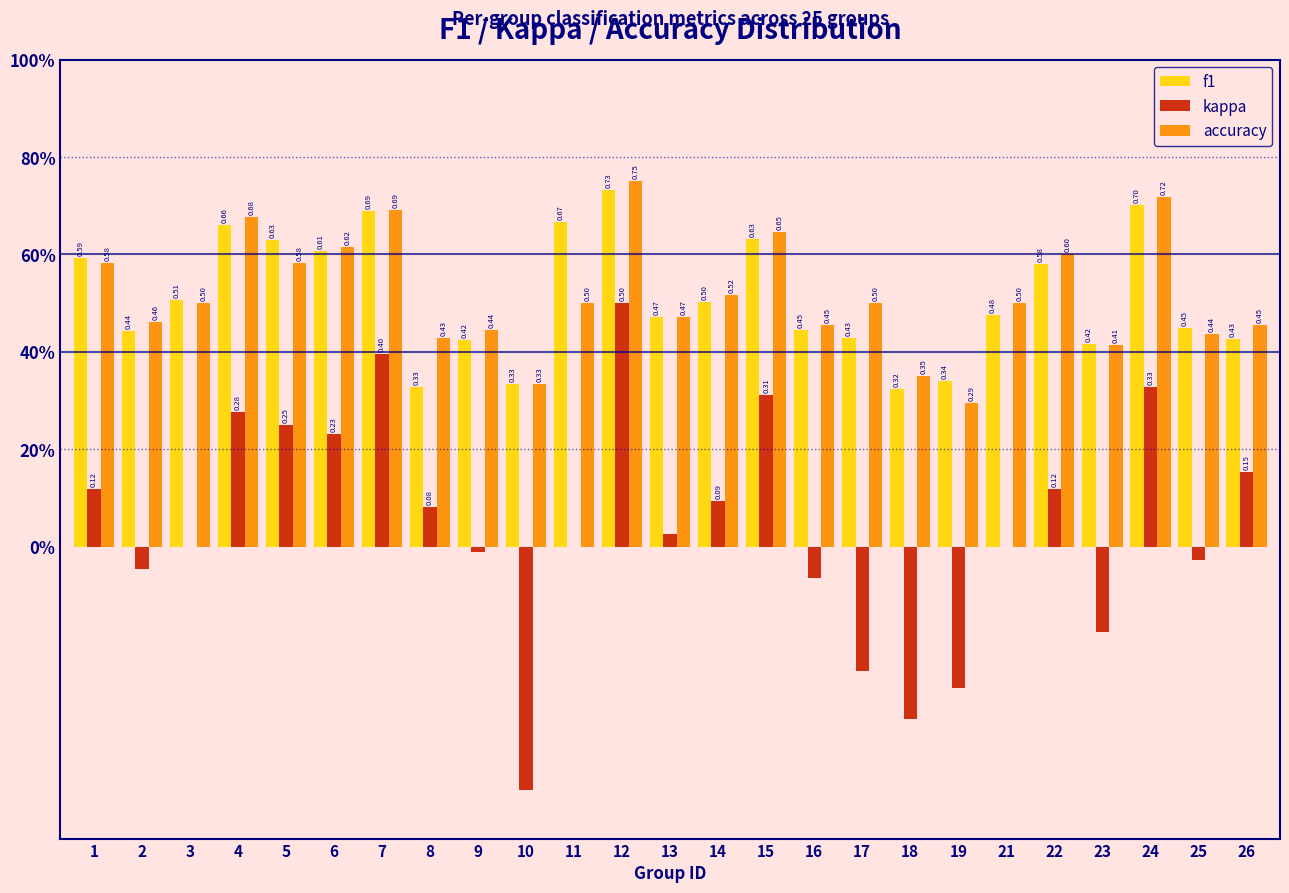

Are the bars horizontal?

No